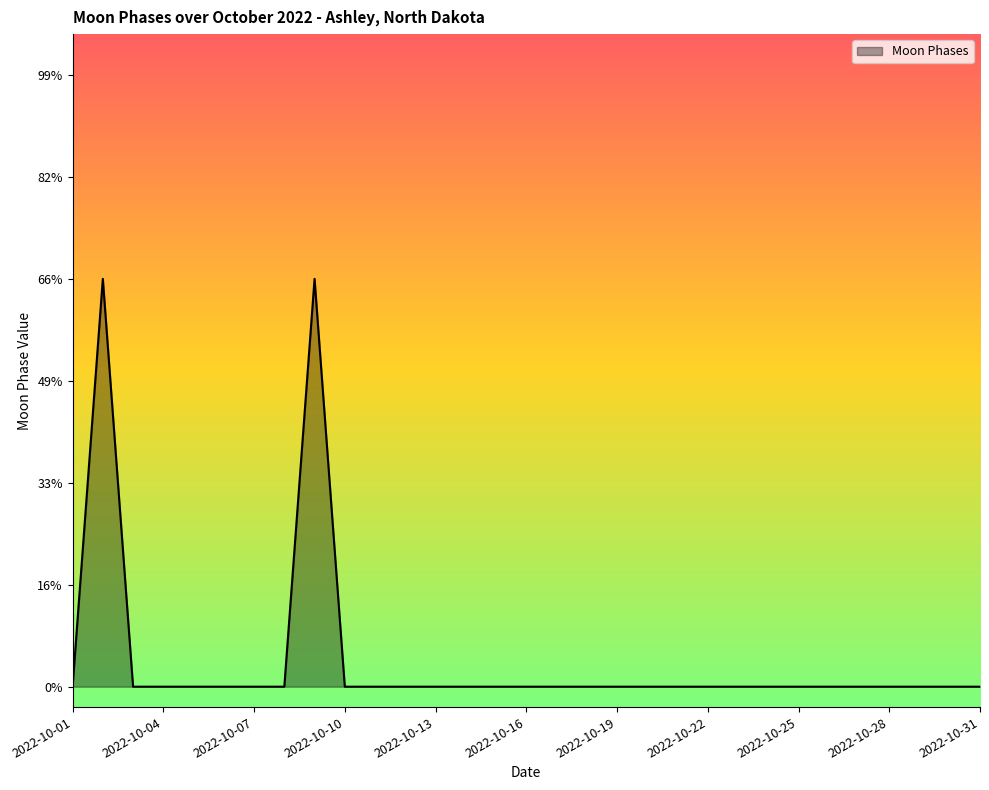

At which label is the value closest to 1?

2022-10-01